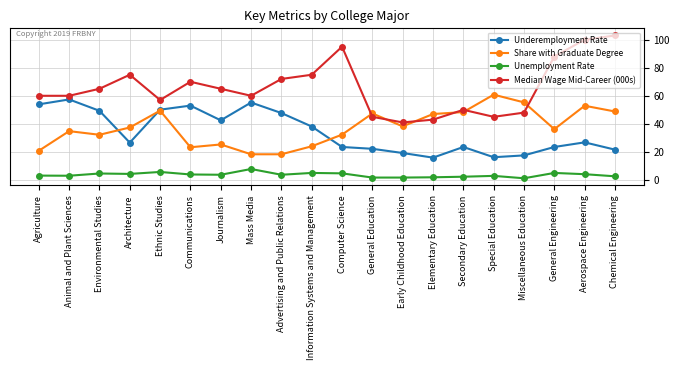

At which category does Share with Graduate Degree reach its first local peak?

Animal and Plant Sciences